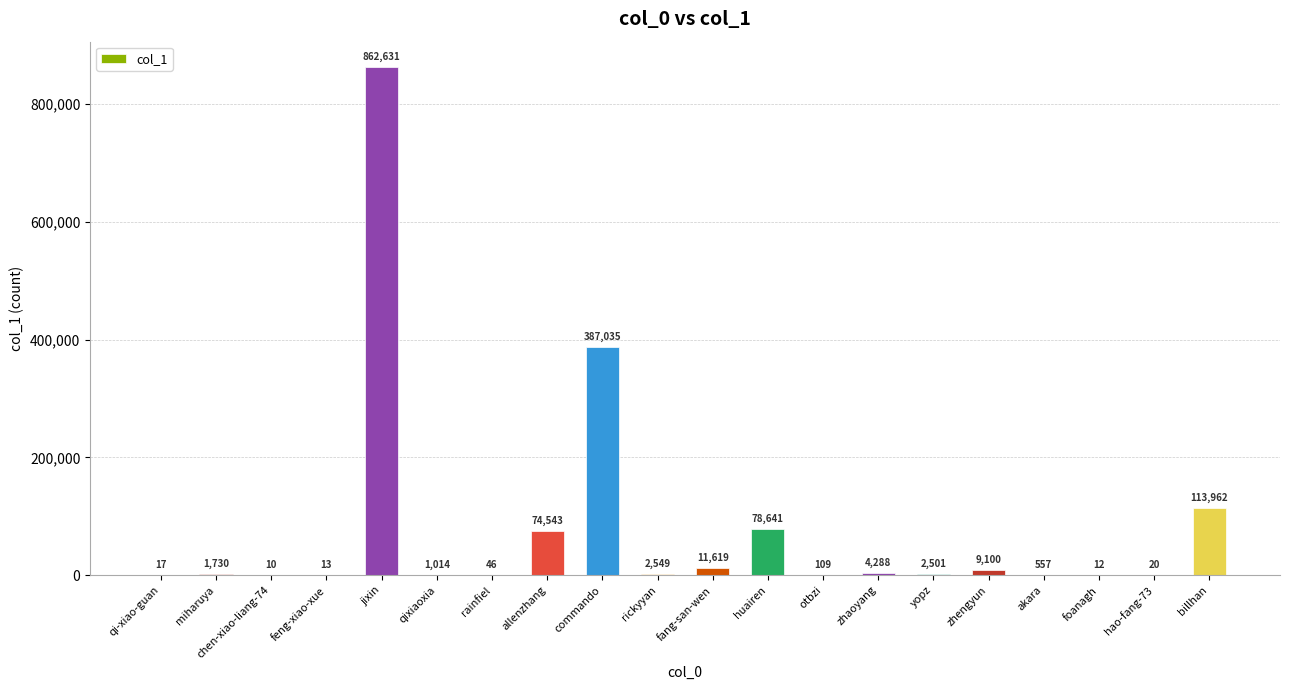

What is the greatest value displayed?

862631